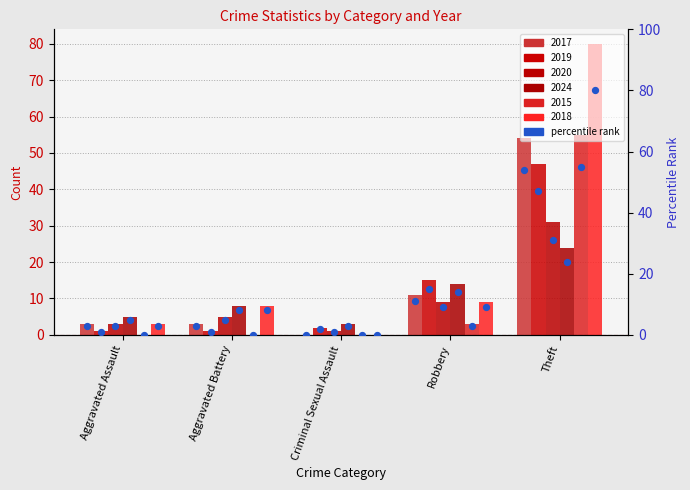

Between Theft and Aggravated Assault, which is larger?

Theft